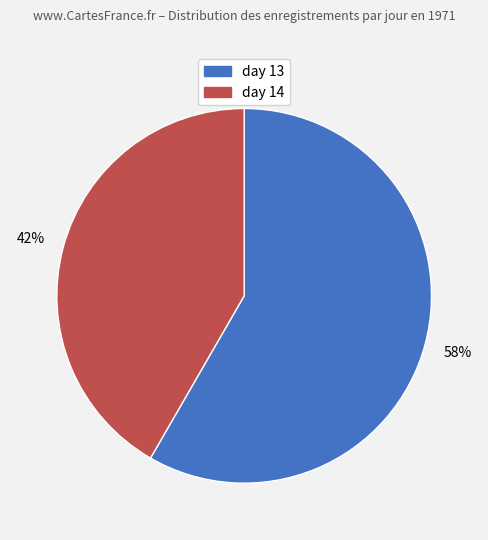

The day 14 slice represents 42% of the pie. True or false?

True